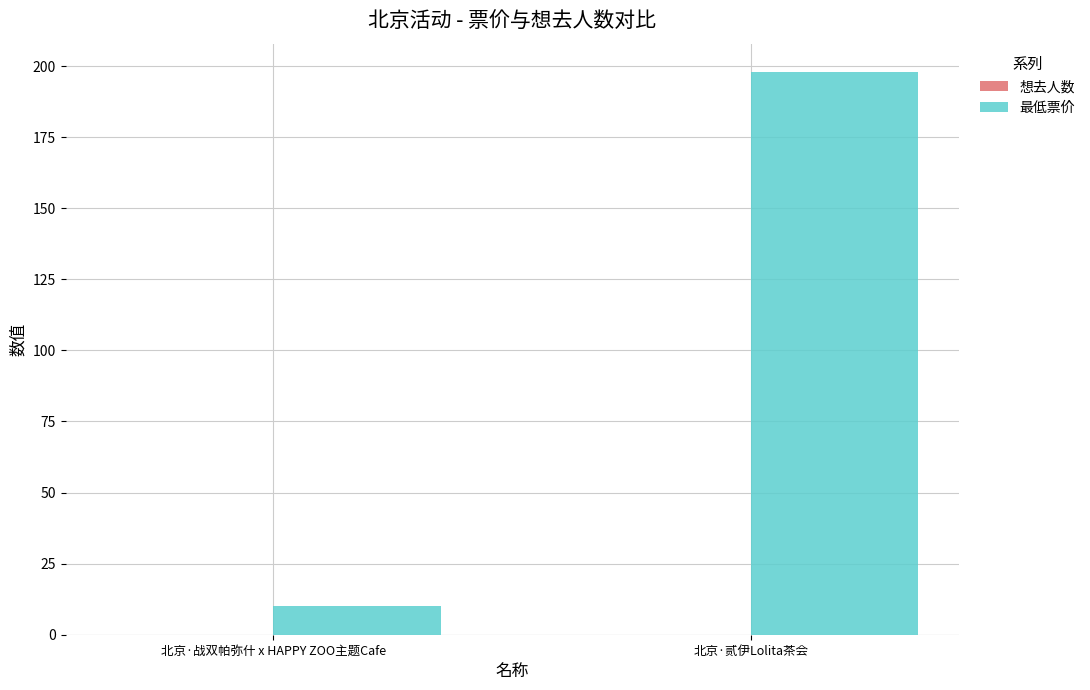

Reading right to left, transcribe all the data shown in this chart.

北京·贰伊Lolita茶会=198	北京·战双帕弥什 x HAPPY ZOO主题Cafe=10